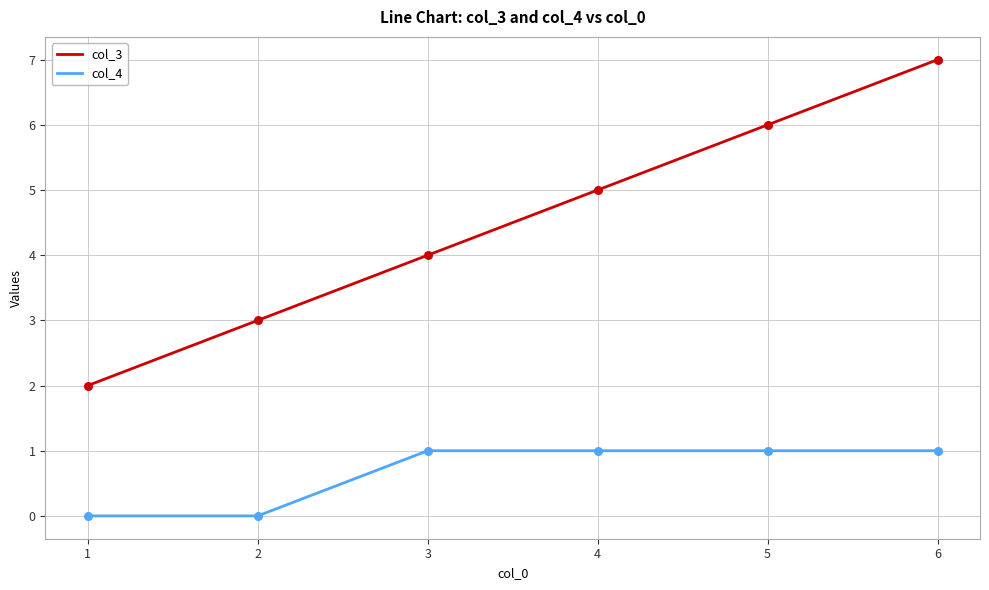

Between 5 and 6, which series saw the biggest shift?

col_3